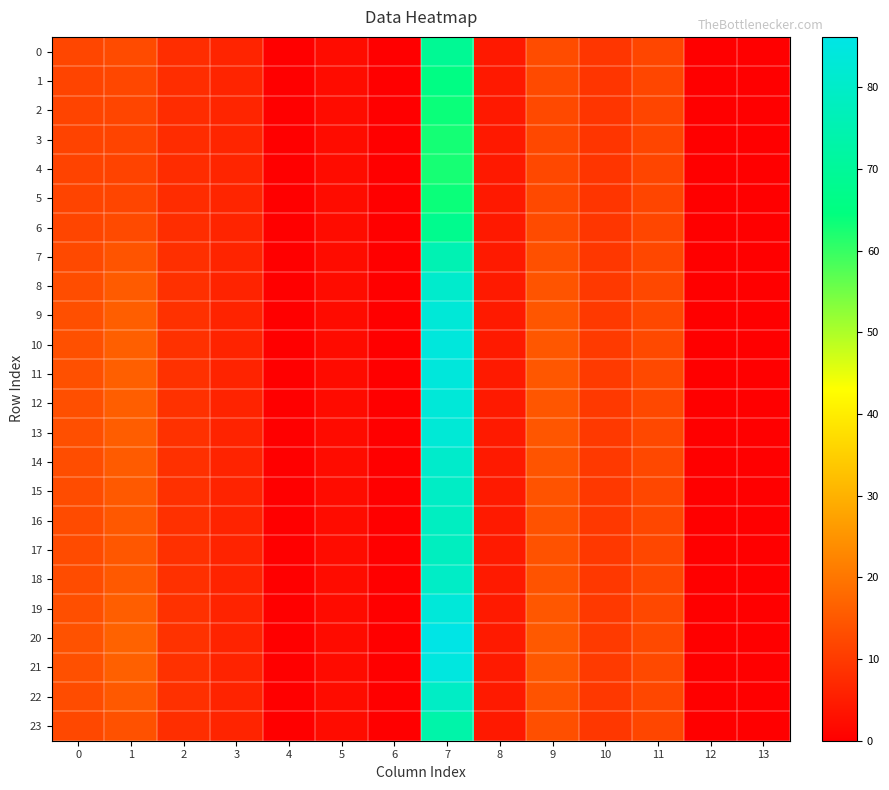

Reading left to right, extract all data points from this chart.

0: 0=12.0	1=12.9	2=7.9	3=6.3	4=0.0	5=2.2	6=0.0	7=68.8	8=4.5	9=13.0	10=9.3	11=12.0	12=0.0	13=0.0
1: 0=11.7	1=12.2	2=7.8	3=6.4	4=0.0	5=2.3	6=0.0	7=65.6	8=4.5	9=12.7	10=9.2	11=12.0	12=0.0	13=0.0
2: 0=11.6	1=11.8	2=7.7	3=6.4	4=0.0	5=2.3	6=0.0	7=63.6	8=4.5	9=12.5	10=9.2	11=11.9	12=0.0	13=0.0
3: 0=11.6	1=11.6	2=7.7	3=6.4	4=0.0	5=2.3	6=0.0	7=62.8	8=4.4	9=12.4	10=9.2	11=11.9	12=0.0	13=0.0
4: 0=11.6	1=11.6	2=7.7	3=6.4	4=0.0	5=2.3	6=0.0	7=62.7	8=4.4	9=12.4	10=9.1	11=11.9	12=0.0	13=0.0
5: 0=11.6	1=11.8	2=7.7	3=6.4	4=0.0	5=2.3	6=0.0	7=63.6	8=4.5	9=12.5	10=9.2	11=11.9	12=0.0	13=0.0
6: 0=11.9	1=12.7	2=7.8	3=6.3	4=0.0	5=2.2	6=0.0	7=67.8	8=4.5	9=12.9	10=9.3	11=12.0	12=0.0	13=0.0
7: 0=12.6	1=14.4	2=8.1	3=6.2	4=0.0	5=2.2	6=0.0	7=75.4	8=4.6	9=13.7	10=9.6	11=12.1	12=0.0	13=0.0
8: 0=13.2	1=15.5	2=8.4	3=6.2	4=0.0	5=2.2	6=0.0	7=80.8	8=4.6	9=14.4	10=9.8	11=12.3	12=0.0	13=0.0
9: 0=13.6	1=16.1	2=8.5	3=6.1	4=0.0	5=2.2	6=0.0	7=83.3	8=4.6	9=14.8	10=9.9	11=12.4	12=0.0	13=0.0
10: 0=13.7	1=16.2	2=8.5	3=6.1	4=0.0	5=2.2	6=0.0	7=84.2	8=4.6	9=14.9	10=9.9	11=12.5	12=0.0	13=0.0
11: 0=13.7	1=16.2	2=8.5	3=6.1	4=0.0	5=2.2	6=0.0	7=84.0	8=4.6	9=14.9	10=9.9	11=12.5	12=0.0	13=0.0
12: 0=13.6	1=16.1	2=8.5	3=6.1	4=0.0	5=2.2	6=0.0	7=83.3	8=4.6	9=14.8	10=9.9	11=12.4	12=0.0	13=0.0
13: 0=13.5	1=16.0	2=8.5	3=6.1	4=0.0	5=2.2	6=0.0	7=82.9	8=4.6	9=14.7	10=9.9	11=12.4	12=0.0	13=0.0
14: 0=13.2	1=15.5	2=8.4	3=6.2	4=0.0	5=2.2	6=0.0	7=80.7	8=4.6	9=14.4	10=9.8	11=12.3	12=0.0	13=0.0
15: 0=13.0	1=15.2	2=8.3	3=6.2	4=0.0	5=2.2	6=0.0	7=79.3	8=4.6	9=14.2	10=9.7	11=12.3	12=0.0	13=0.0
16: 0=12.9	1=15.0	2=8.3	3=6.2	4=0.0	5=2.2	6=0.0	7=78.5	8=4.6	9=14.1	10=9.7	11=12.2	12=0.0	13=0.0
17: 0=12.9	1=15.0	2=8.3	3=6.2	4=0.0	5=2.2	6=0.0	7=78.2	8=4.6	9=14.1	10=9.7	11=12.2	12=0.0	13=0.0
18: 0=13.1	1=15.2	2=8.3	3=6.2	4=0.0	5=2.2	6=0.0	7=79.4	8=4.6	9=14.3	10=9.7	11=12.3	12=0.0	13=0.0
19: 0=13.6	1=16.1	2=8.5	3=6.1	4=0.0	5=2.2	6=0.0	7=83.5	8=4.6	9=14.8	10=9.9	11=12.4	12=0.0	13=0.0
20: 0=14.0	1=16.7	2=8.6	3=6.1	4=0.0	5=2.2	6=0.0	7=86.1	8=4.7	9=15.2	10=10.0	11=12.6	12=0.0	13=0.0
21: 0=13.8	1=16.4	2=8.6	3=6.1	4=0.0	5=2.2	6=0.0	7=84.7	8=4.6	9=15.0	10=10.0	11=12.5	12=0.0	13=0.0
22: 0=13.1	1=15.2	2=8.3	3=6.2	4=0.0	5=2.2	6=0.0	7=79.4	8=4.6	9=14.2	10=9.7	11=12.3	12=0.0	13=0.0
23: 0=12.4	1=13.9	2=8.1	3=6.3	4=0.0	5=2.2	6=0.0	7=73.4	8=4.5	9=13.5	10=9.5	11=12.1	12=0.0	13=0.0